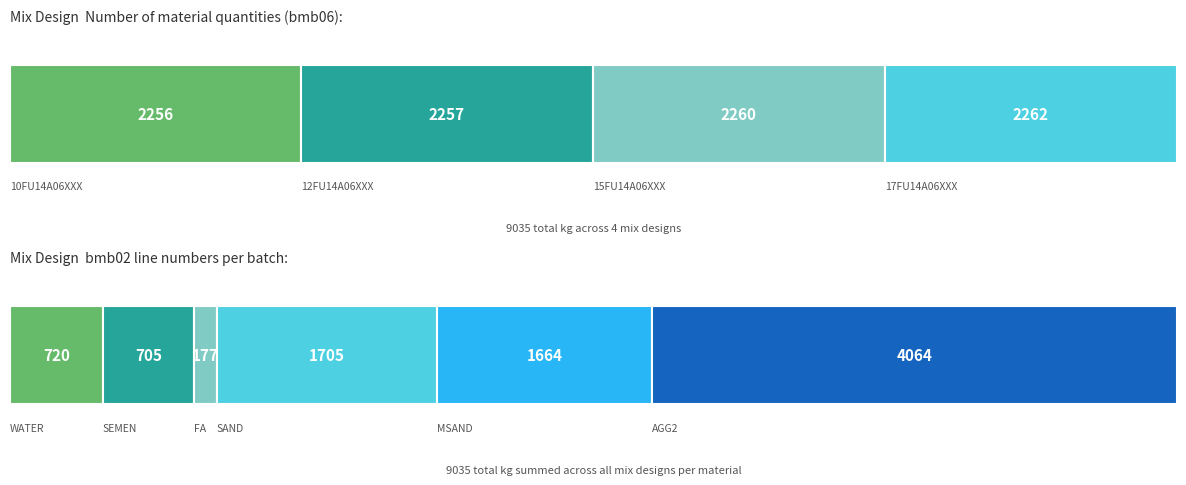

At how many categories does at least one series exceed 712?

4